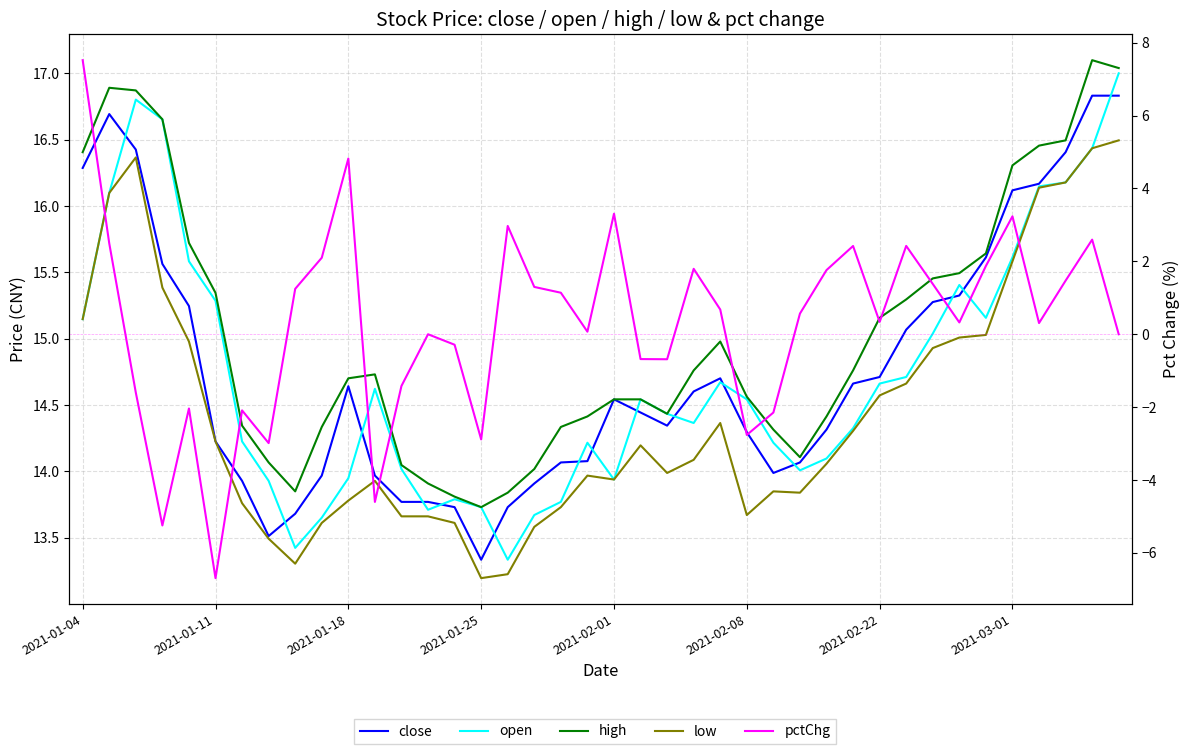

The low series shows 7.2 at 11. True or false?

False